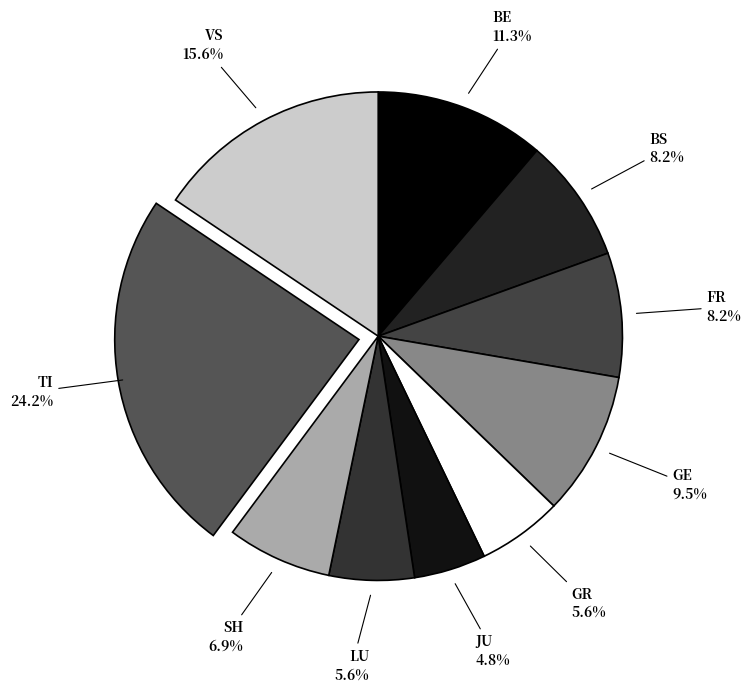

How much of the chart is everything except VS?

84.4%